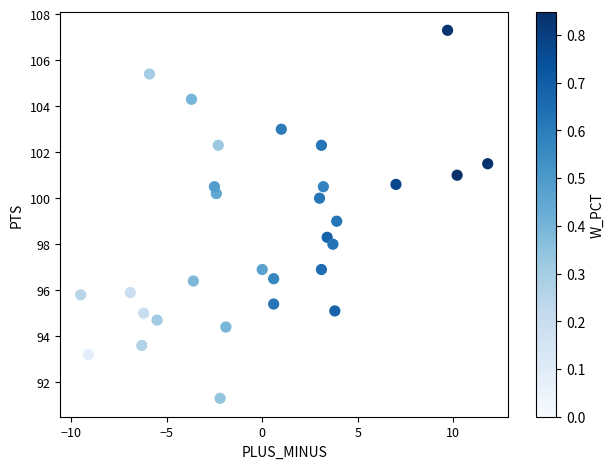

What is the range of Y values (max minus min)?

16.0